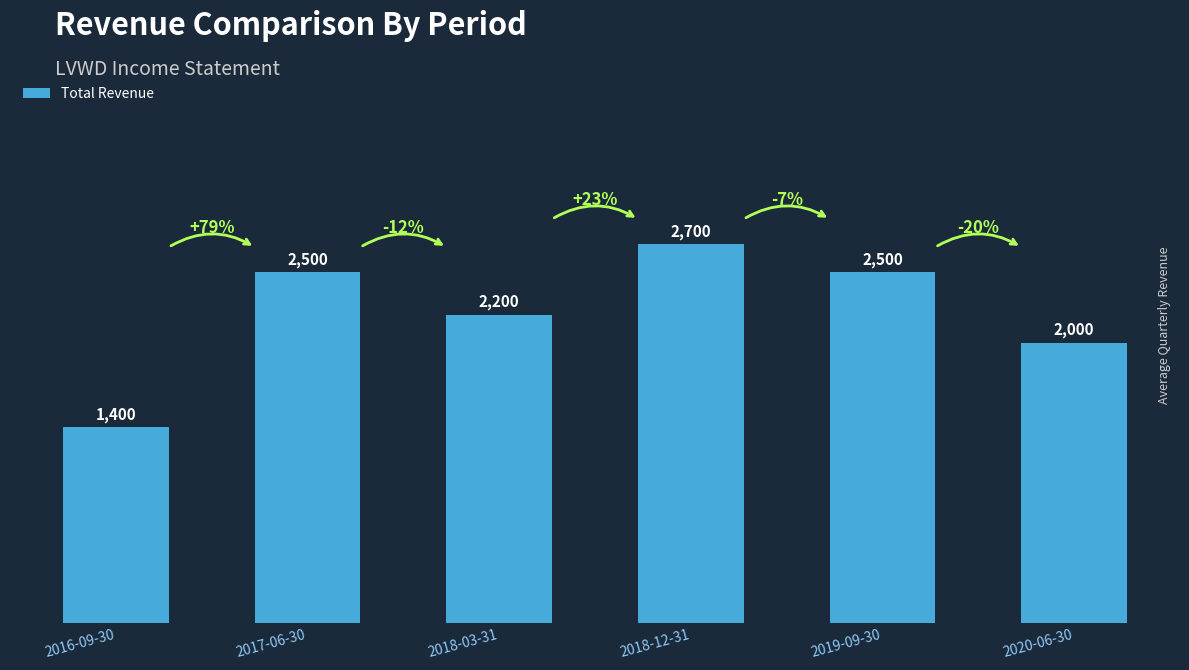

What is the label of the 2nd bar from the right?

2019-09-30